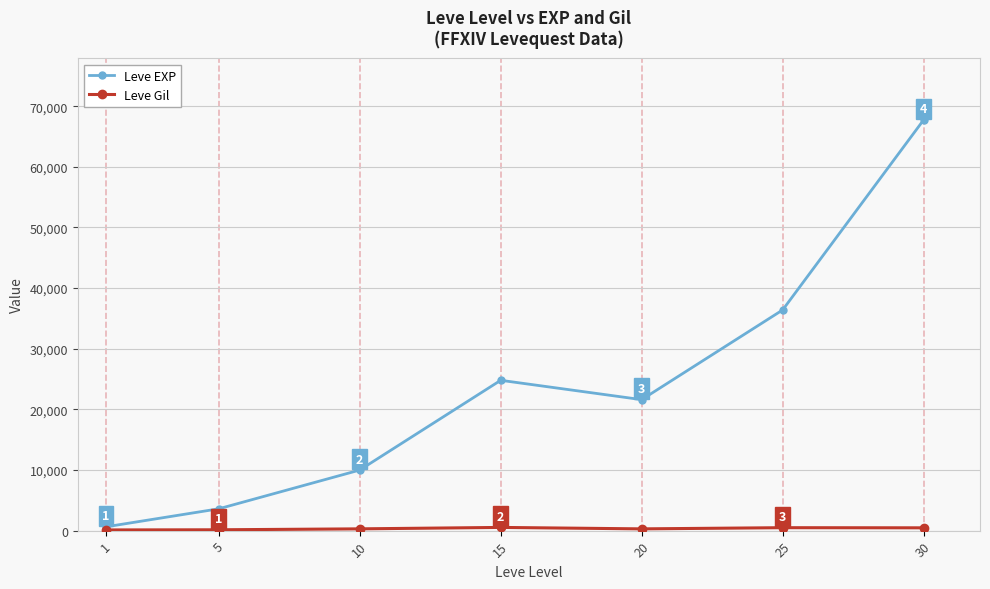

What is the value of the Leve EXP point at the 6th from the left?

36390